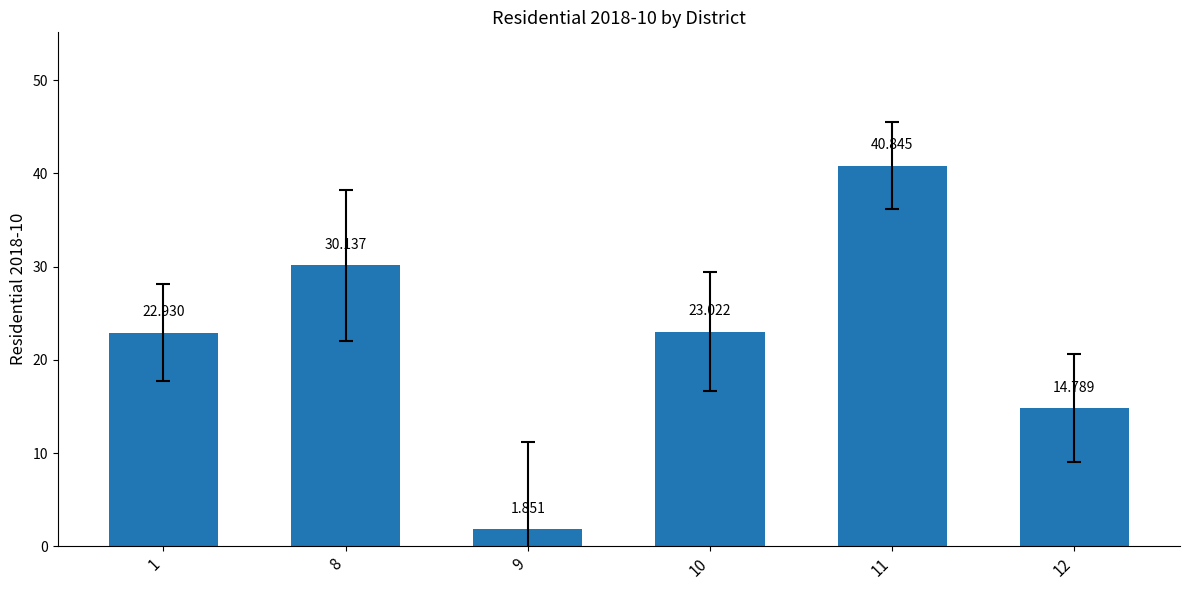

What is the sum of the values at 10 and 11?

63.9